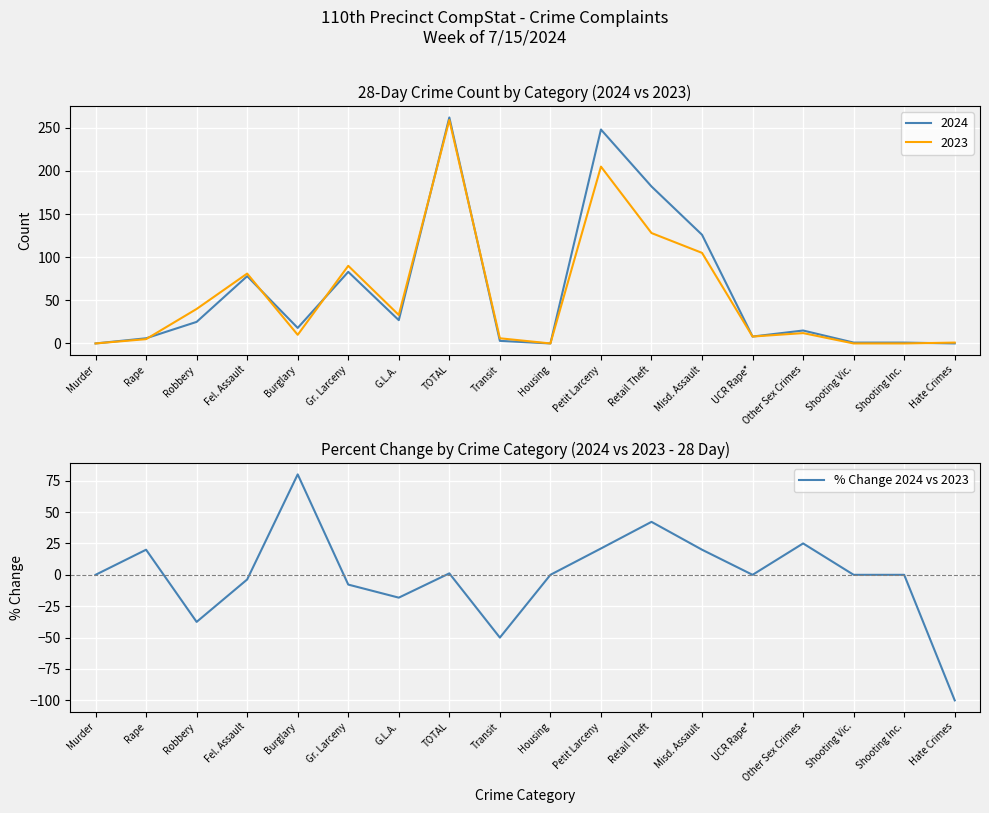

The chart shows a value of -116.1 at Murder. True or false?

False